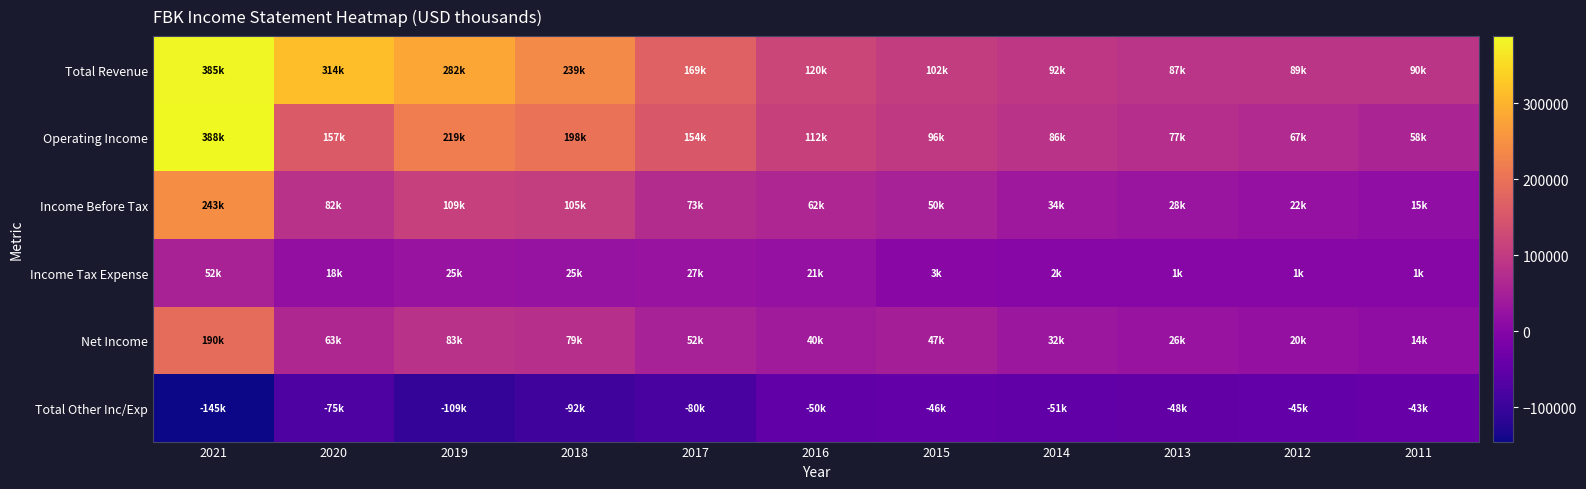

Reading left to right, list all the values displayed in this chart.

Total Revenue: 2021=385000	2020=314600	2019=282500	2018=239600	2017=169600	2016=120500	2015=102800	2014=92900	2013=87100	2012=89300	2011=90000
Operating Income: 2021=388400	2020=157700	2019=219000	2018=198700	2017=154200	2016=112400	2015=96900	2014=86100	2013=77000	2012=67800	2011=58300
Income Before Tax: 2021=243100	2020=82500	2019=109500	2018=105900	2017=73500	2016=62300	2015=50800	2014=34700	2013=28800	2012=22000	2011=15300
Income Tax Expense: 2021=52800	2020=18800	2019=25700	2018=25600	2017=27000	2016=21700	2015=3000	2014=2300	2013=1900	2012=1500	2011=1000
Net Income: 2021=190300	2020=63600	2019=83400	2018=79800	2017=52400	2016=40600	2015=47900	2014=32500	2013=26900	2012=20500	2011=14300
Total Other Inc/Exp: 2021=-145300	2020=-75200	2019=-109400	2018=-92800	2017=-80700	2016=-50100	2015=-46100	2014=-51400	2013=-48200	2012=-45800	2011=-43000